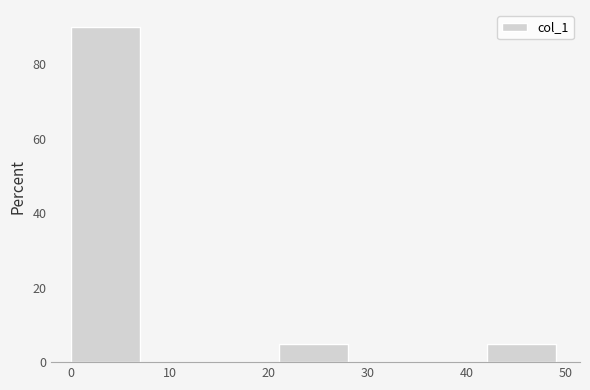

Reading left to right, transcribe this chart: for each bar, give the range it covers on the x-axis and its height. The values are not printed on the chart, so give them approximately, as read against the axis.

0 to 7: 90
7 to 14: 0
14 to 21: 0
21 to 28: 6
28 to 35: 0
35 to 42: 0
42 to 49: 6